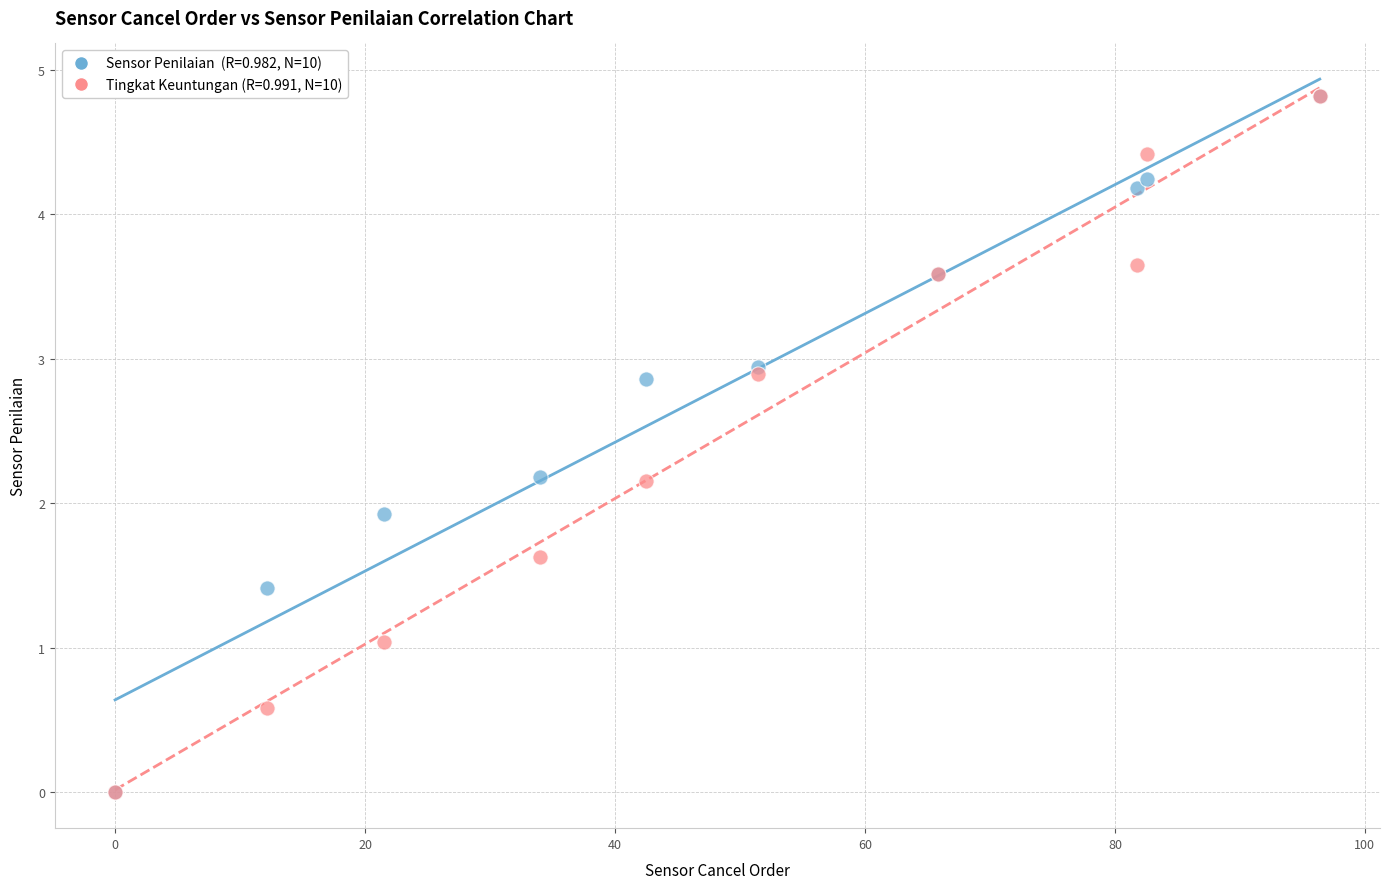

Across all series, what Y value is closest to 2?

1.9